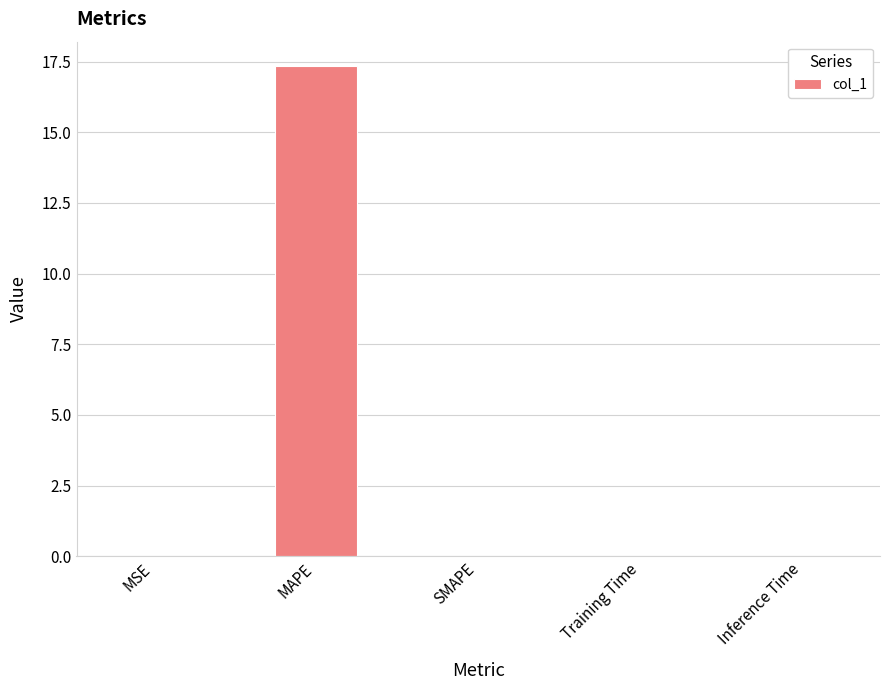

Is it true that the value at SMAPE is -10.3?

False